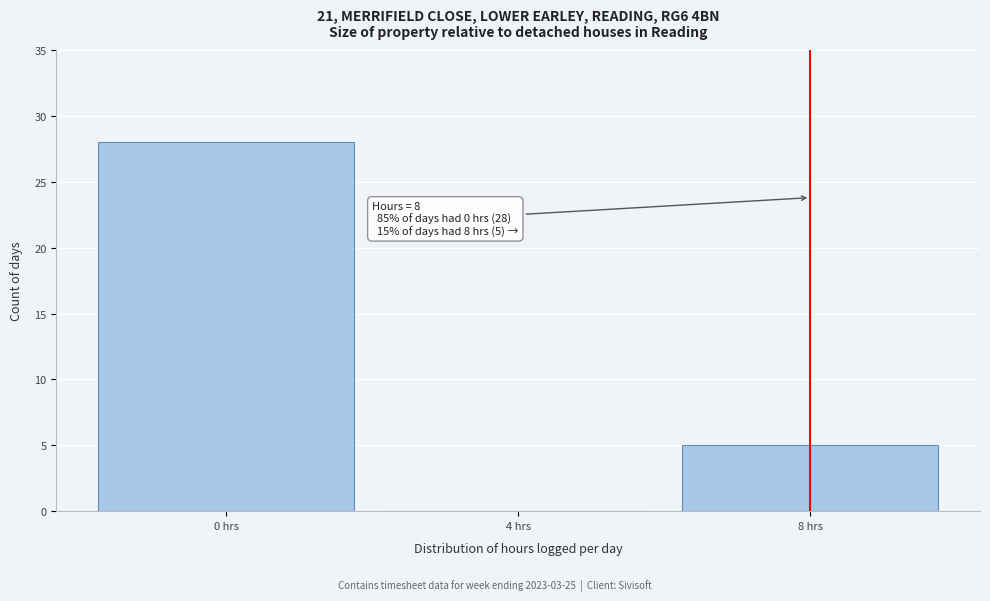

Reading left to right, extract all data points from this chart.

0 hrs=28	4 hrs=0	8 hrs=5